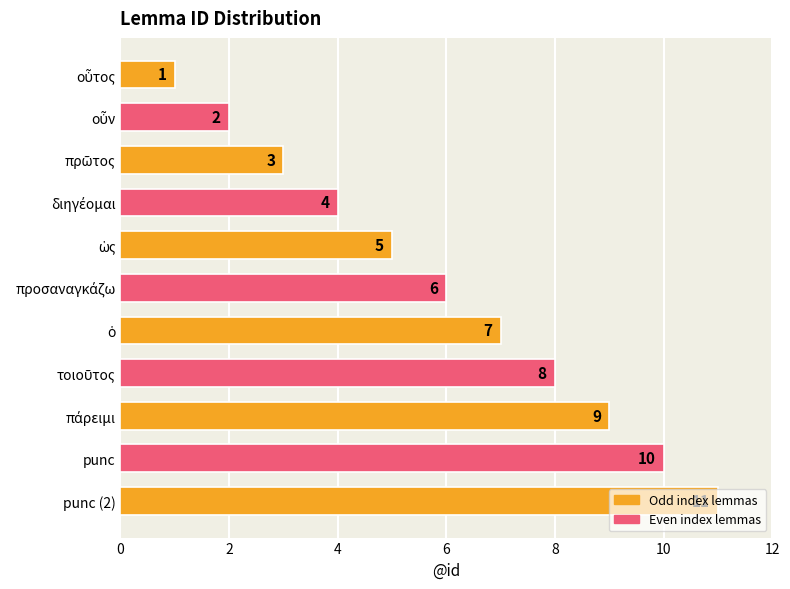

Count the values in the range 3 to 9.

7